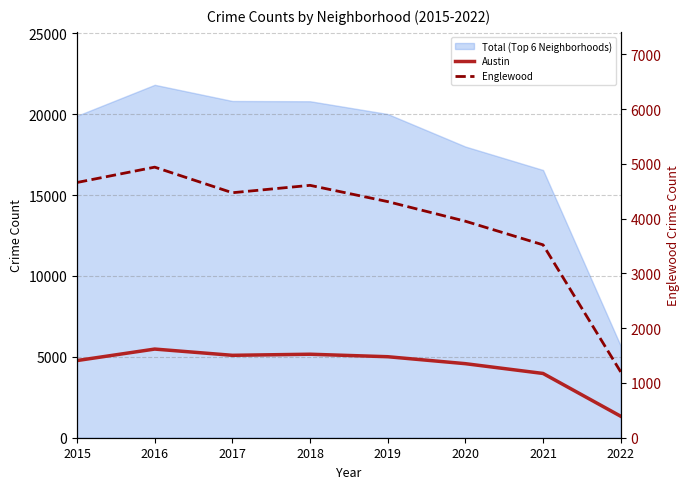

How many interior local valleys does the Austin series have?

1